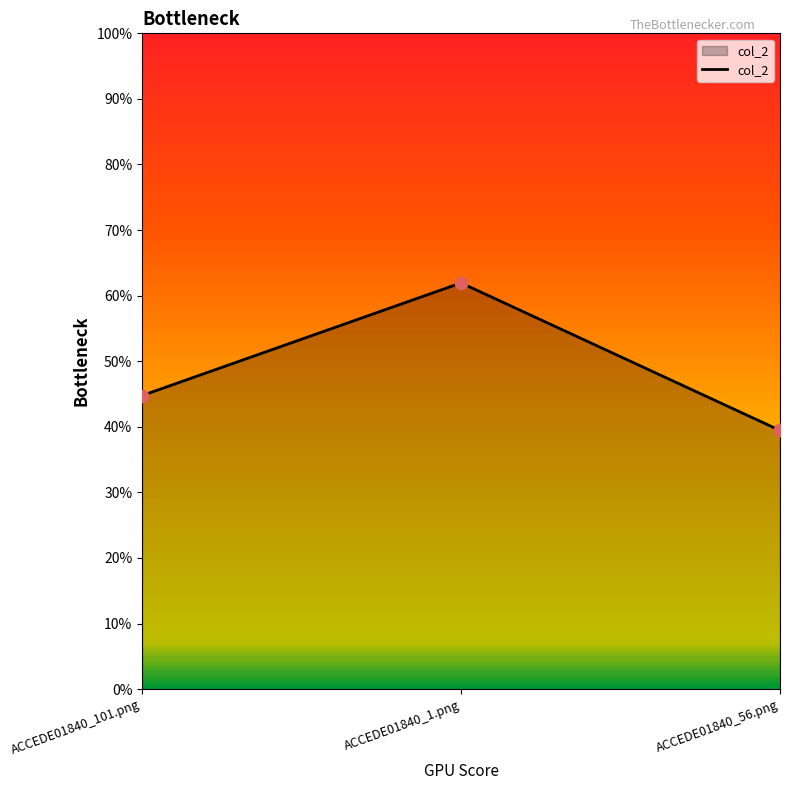

Which has a higher value, ACCEDE01840_1.png or ACCEDE01840_101.png?

ACCEDE01840_1.png